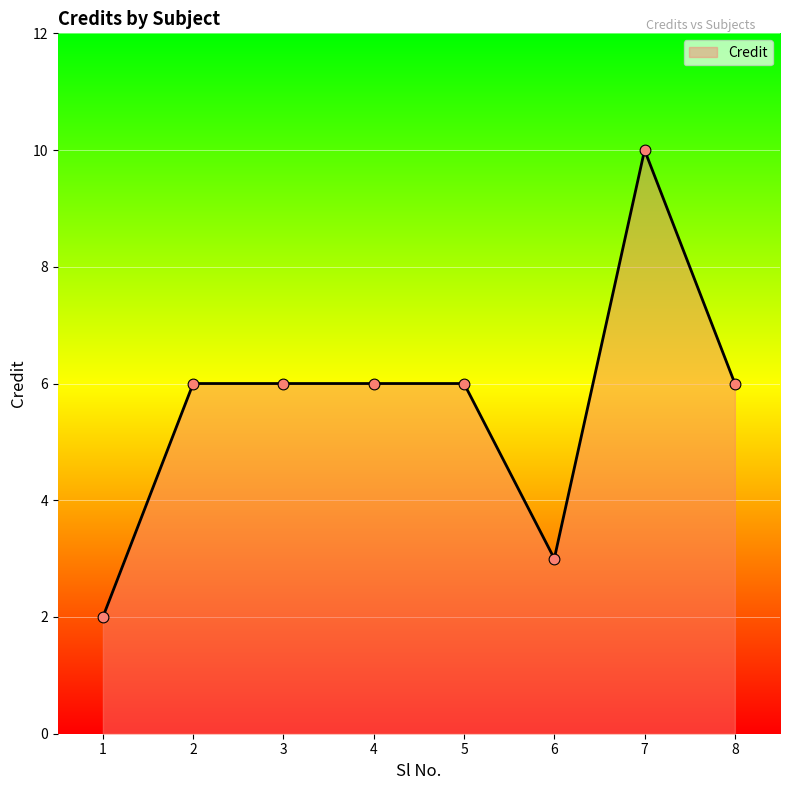

What is the change in value from 4 to 7?

+4